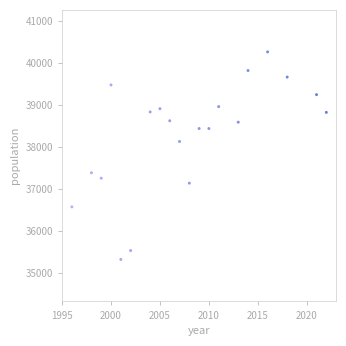

What is the range of Y values (max minus min)?

4941